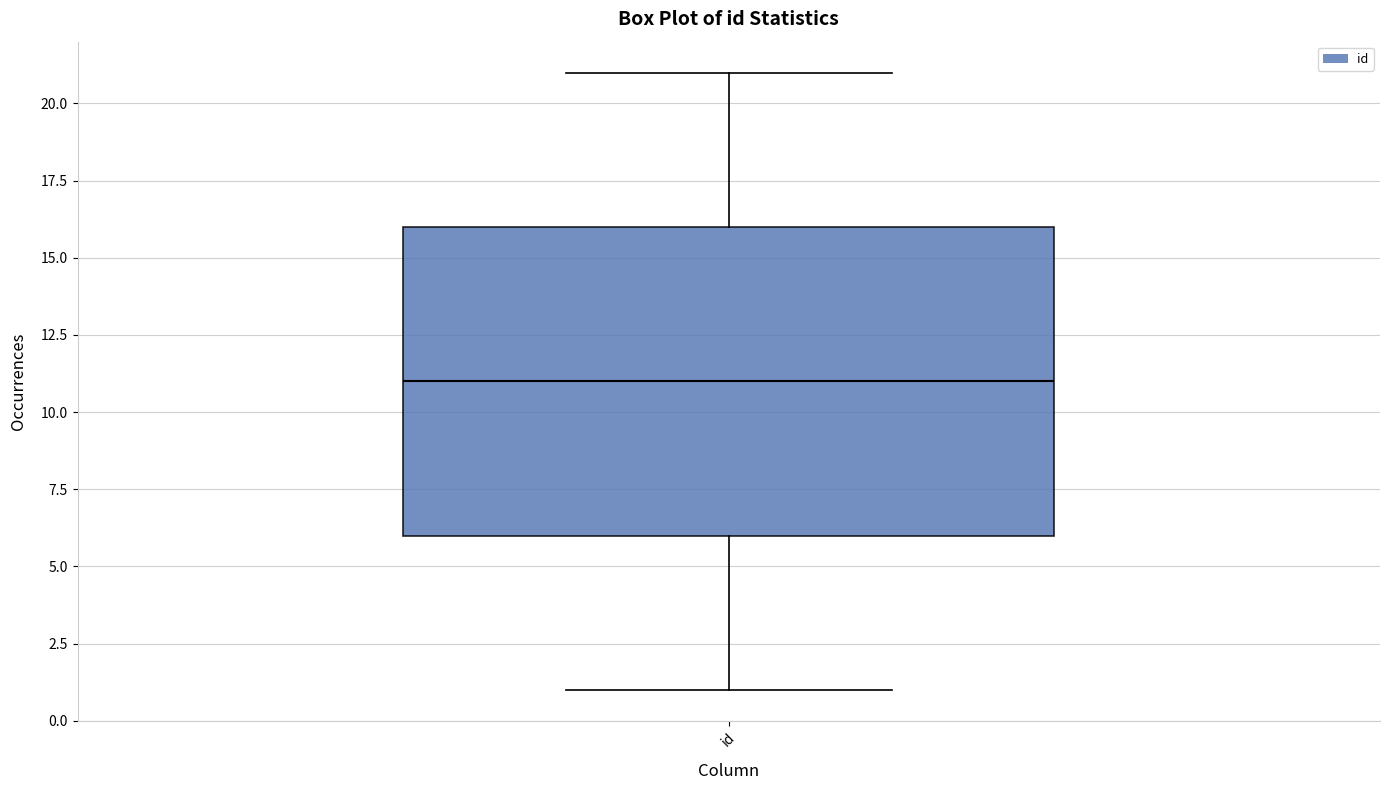

Where is the lower edge of the box for id on the y-axis? The values are not printed on the chart, so give them approximately, as read against the axis.

6